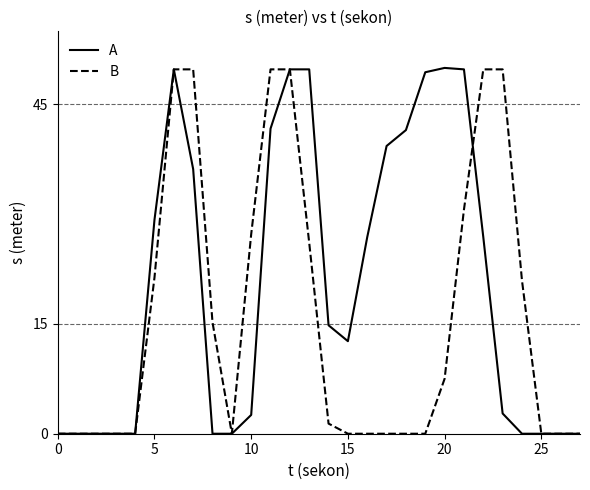

List the series in order of their overall mean, lowest first.

B, A